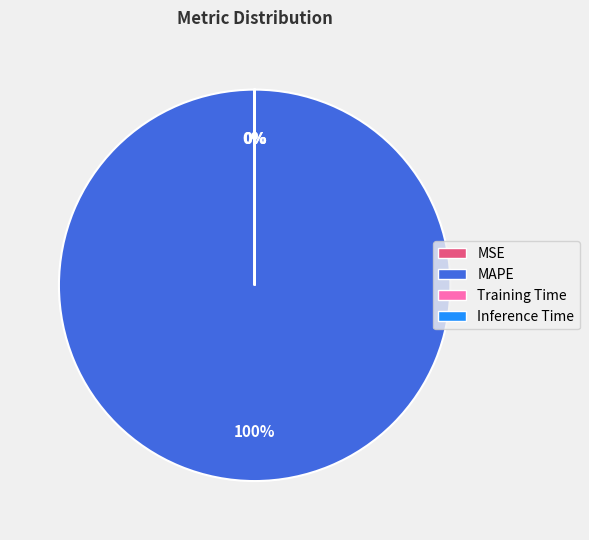

True or false: MAPE accounts for 100% of the total.

True